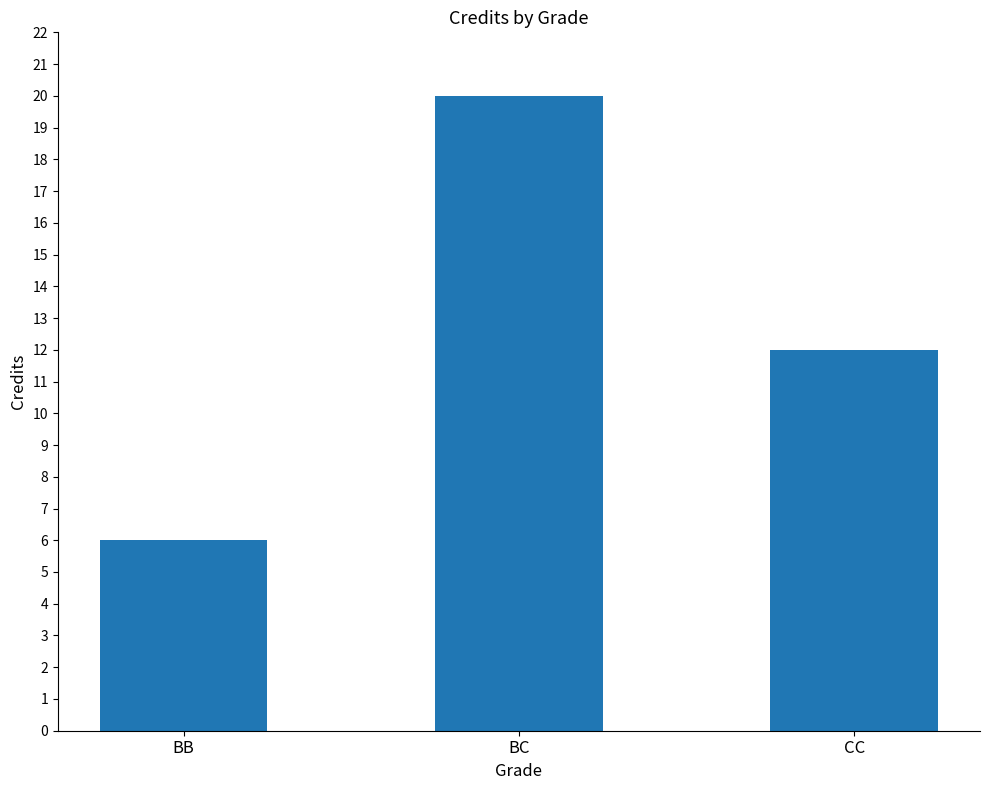

How many series are shown in this chart?

1